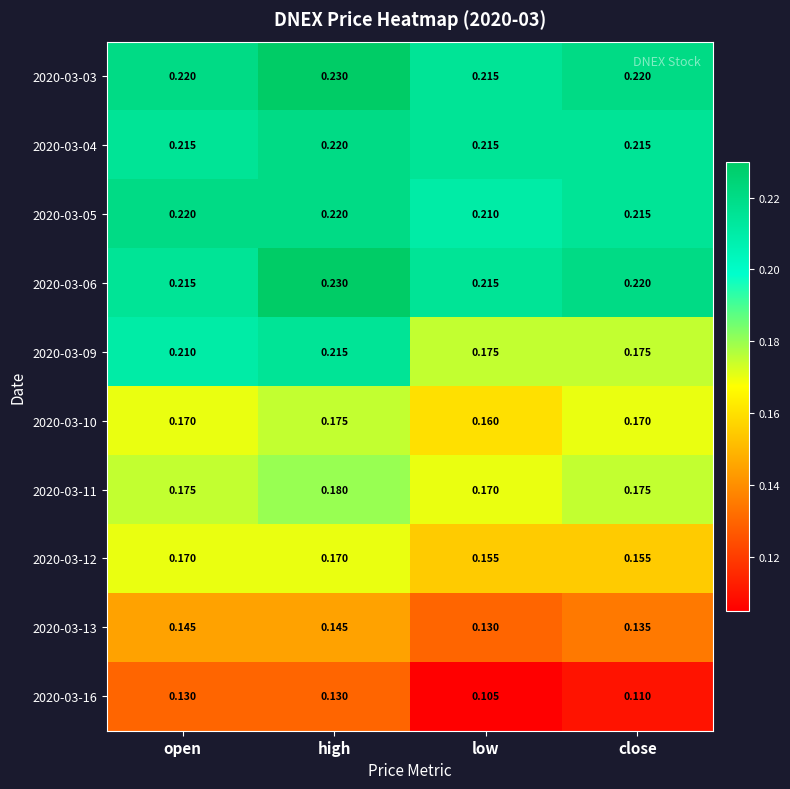

At which category is the sum across all series the highest?

high